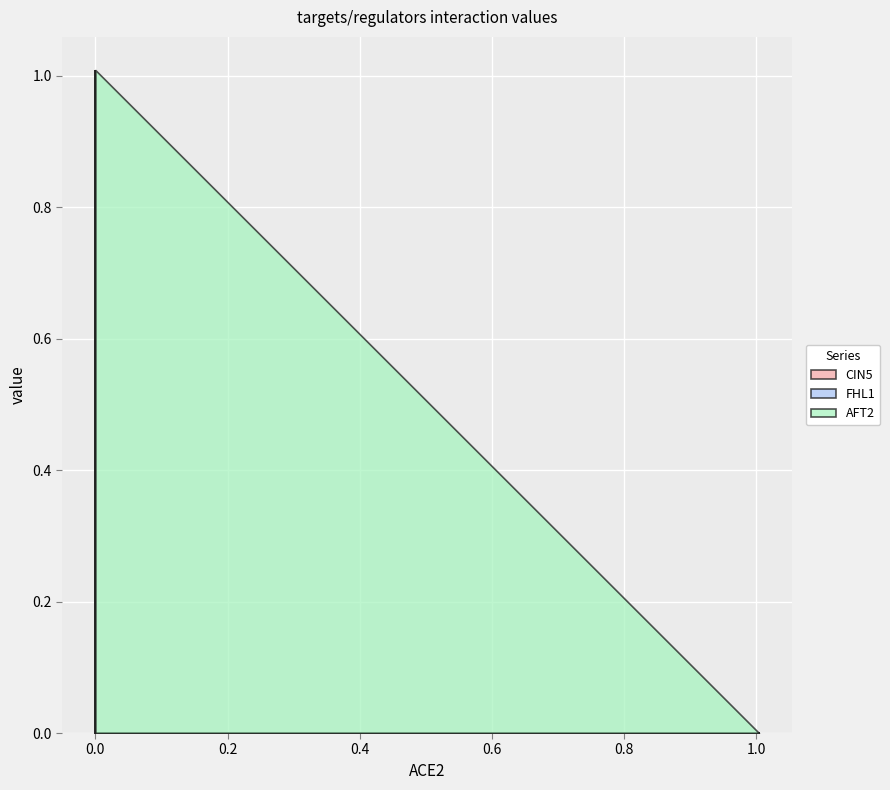

At AFT2, list the series in order from smallest to largest.

CIN5, FHL1, AFT2